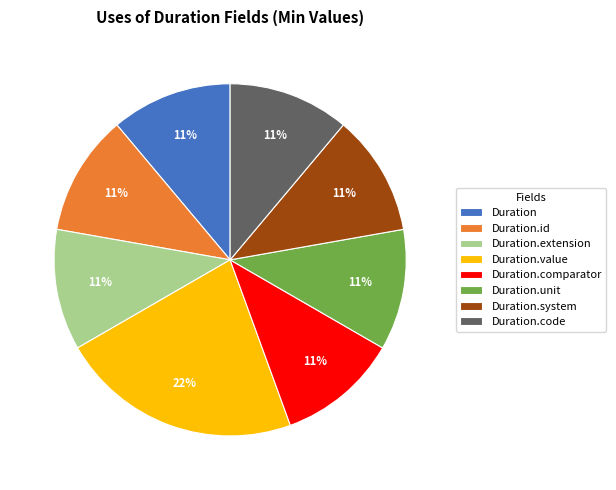

What is the largest slice in the pie chart?

Duration.value